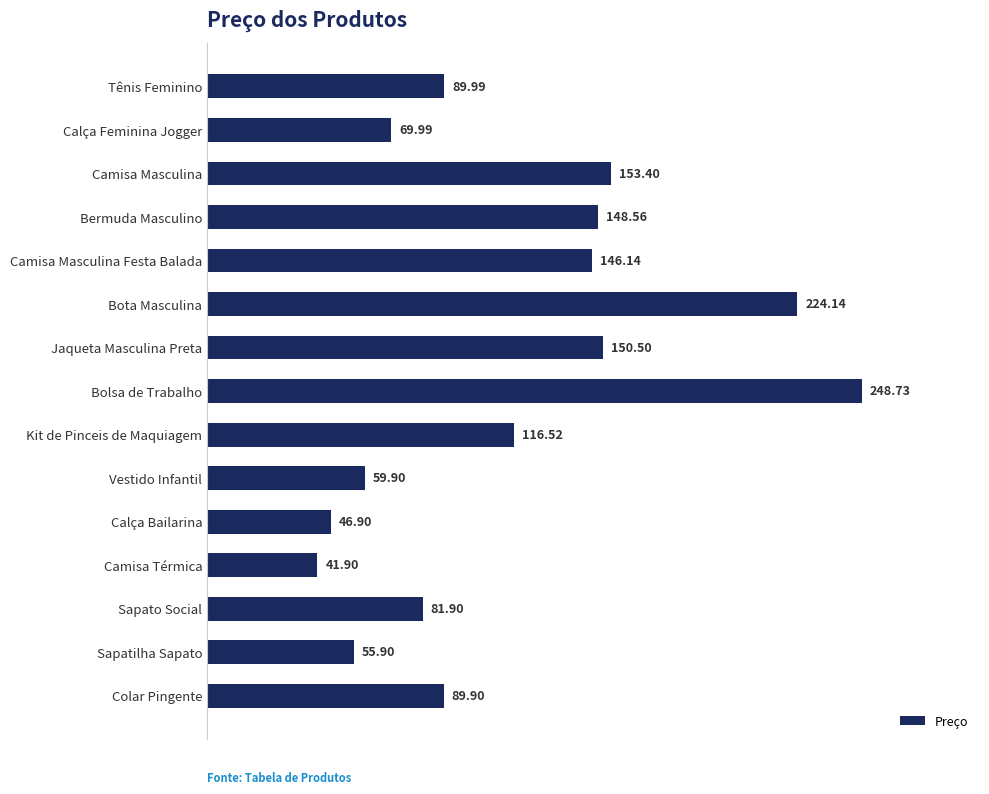

Which has a higher value, Sapatilha Sapato or Calça Feminina Jogger?

Calça Feminina Jogger